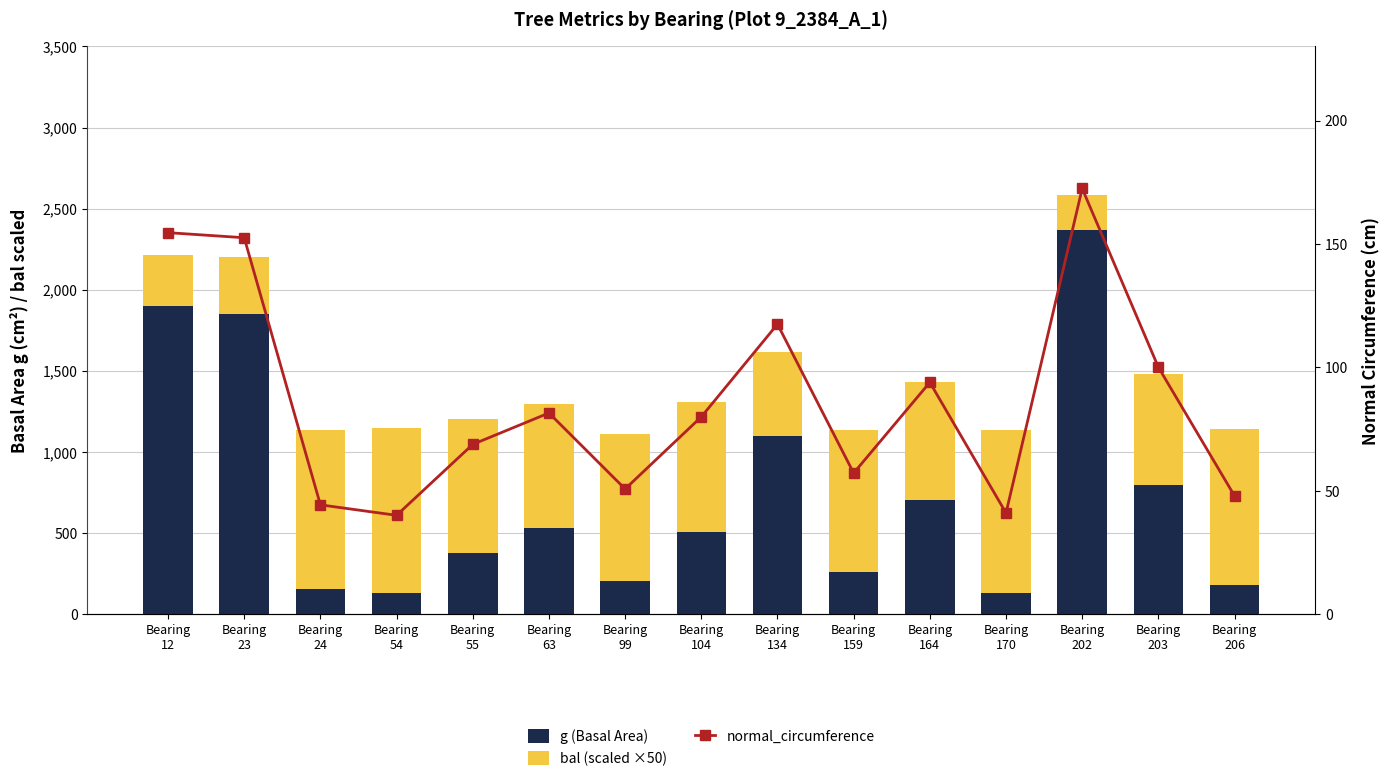

List the series in order of their peak value, lowest first.

normal_circumference, bal (scaled ×50), g (Basal Area)